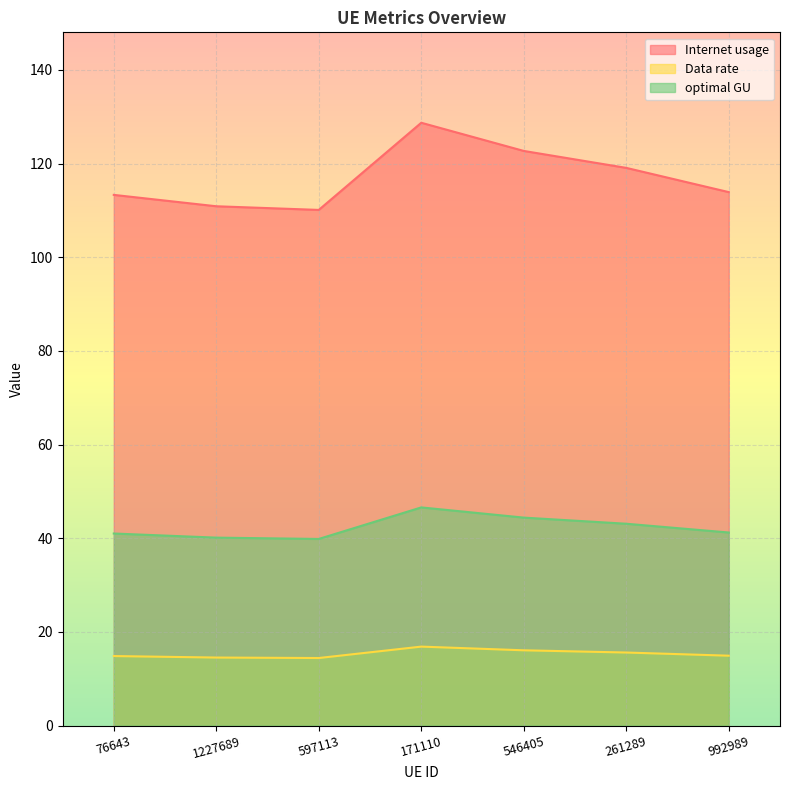

True or false: Internet usage has more than 0 points higher than both neighbors.

True